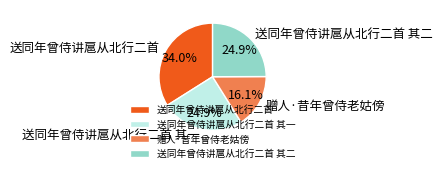

How much of the chart is everything except 送同年曾侍讲扈从北行二首 其二?

75.1%